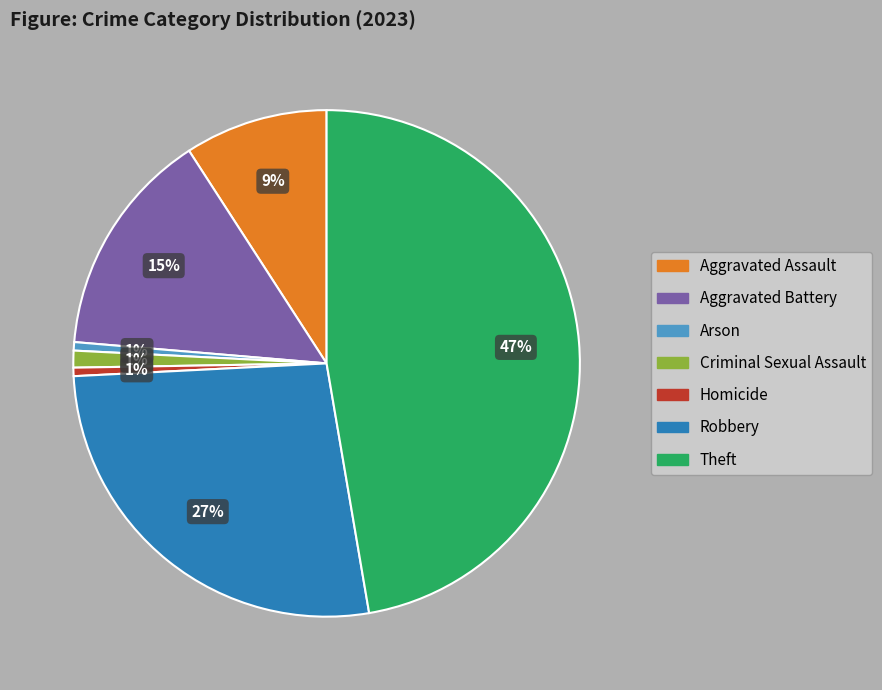

Is Aggravated Battery the majority of the pie?

No